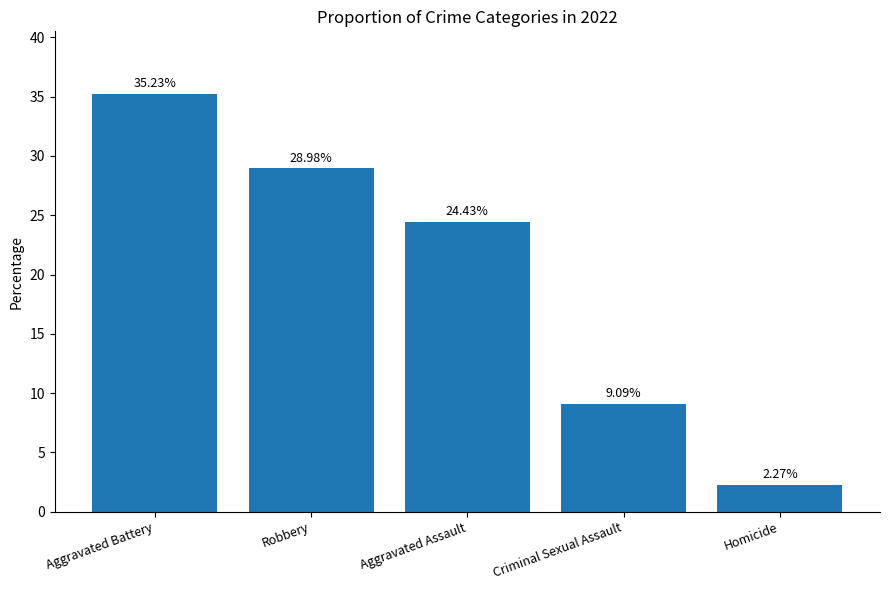

Approximately how many times larger is the value at Aggravated Battery compared to Aggravated Assault?

1.4